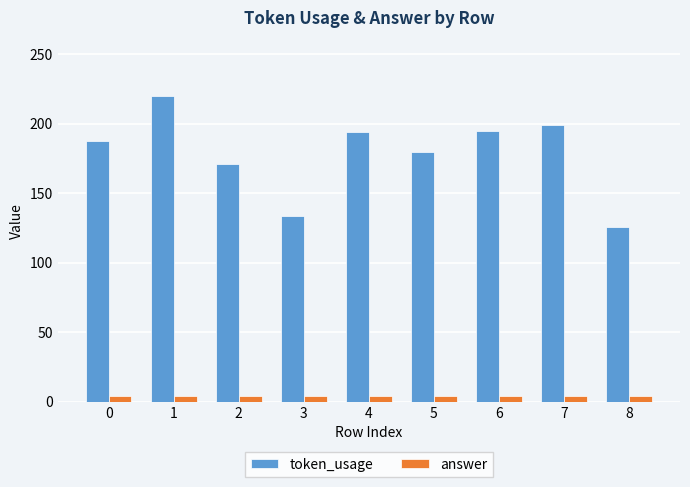

Which series has the largest total across all categories?

token_usage